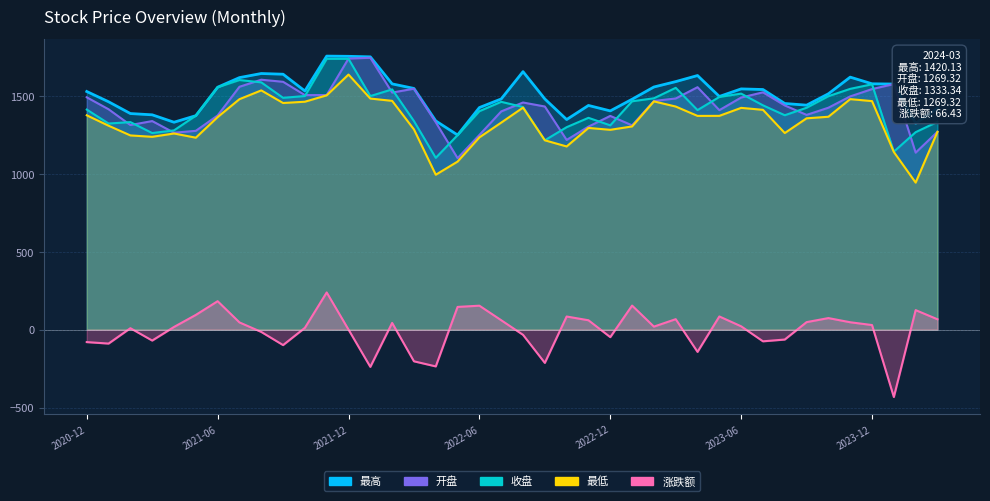

What is the spread (max minus min) of values at 2021-11?

1516.6